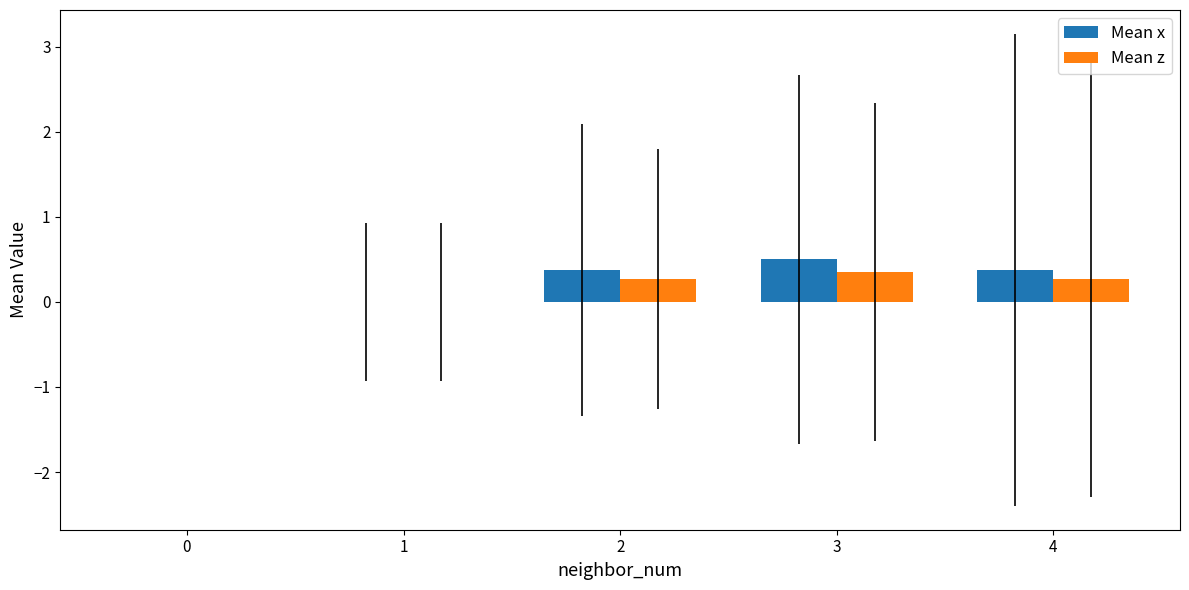

What is the sum of all Mean x values?

1.3